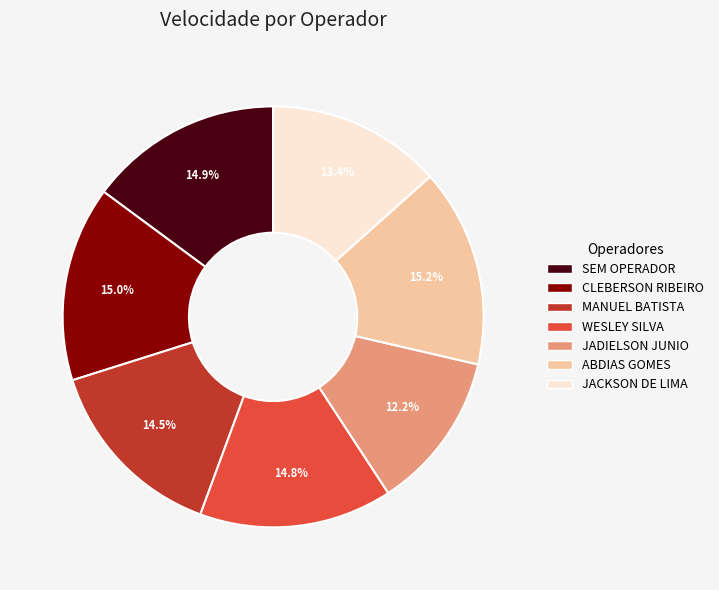

Does any single category account for the majority?

No